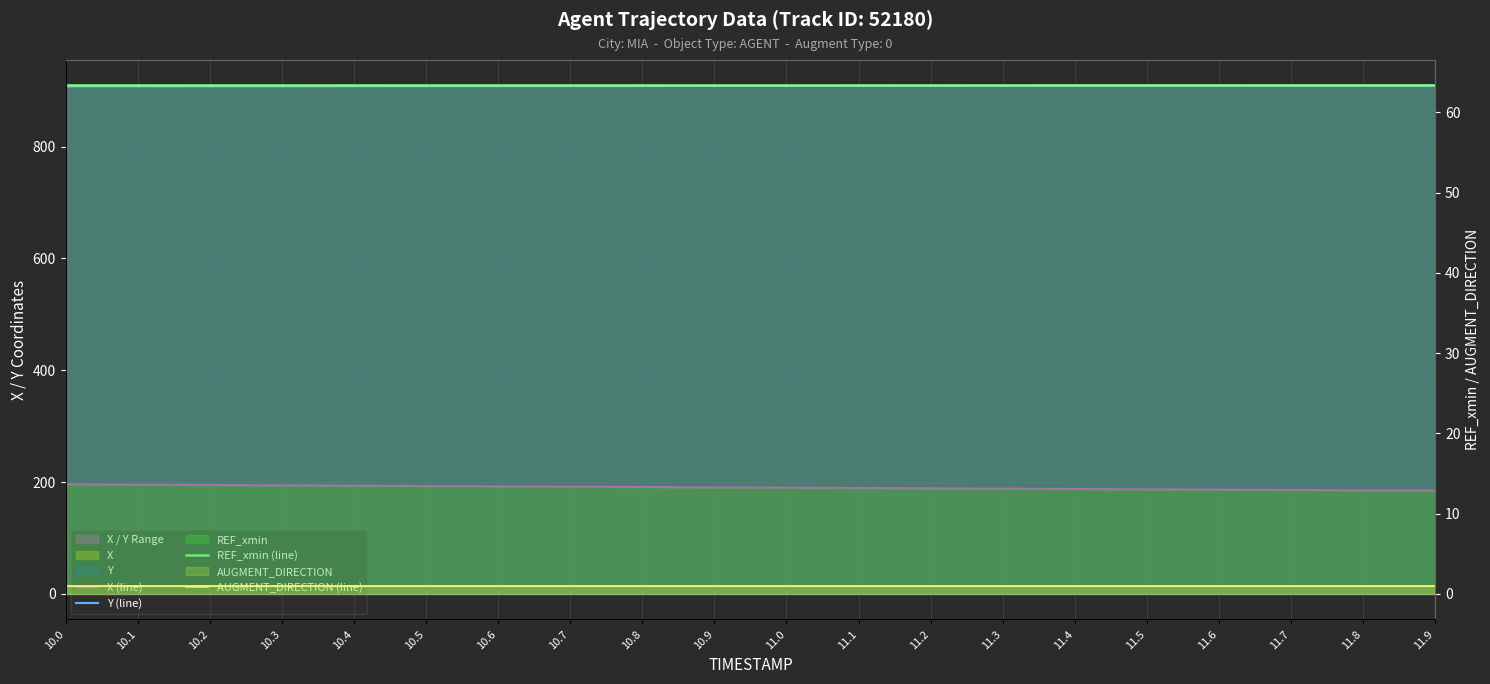

What is the minimum value shown in the chart?

1.0